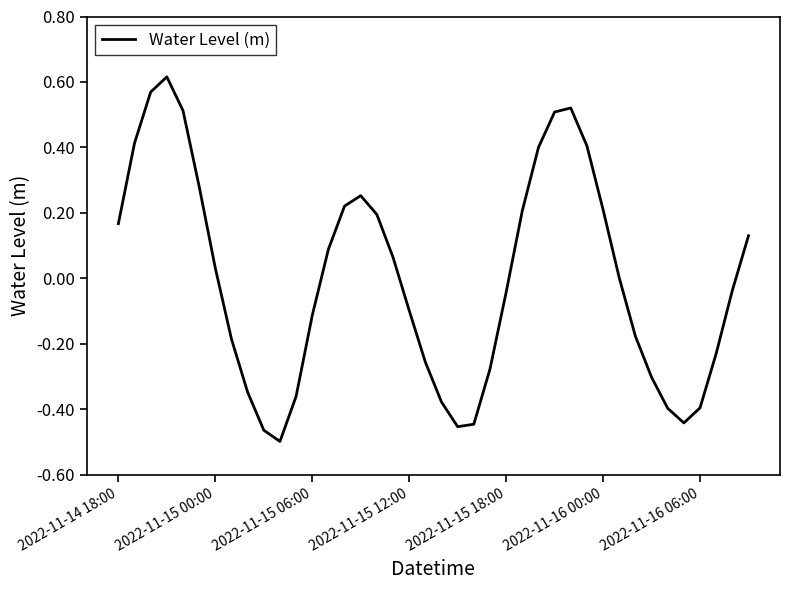

True or false: there are more than 2 points higher than both neighbors.

True